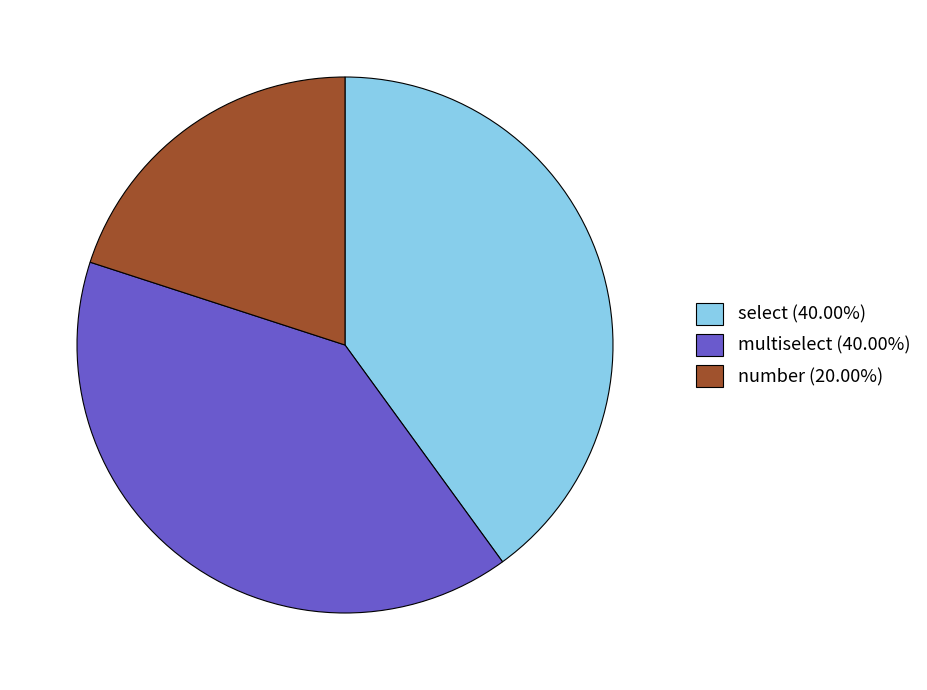

Does number (20.00%) account for over 50% of the chart?

No